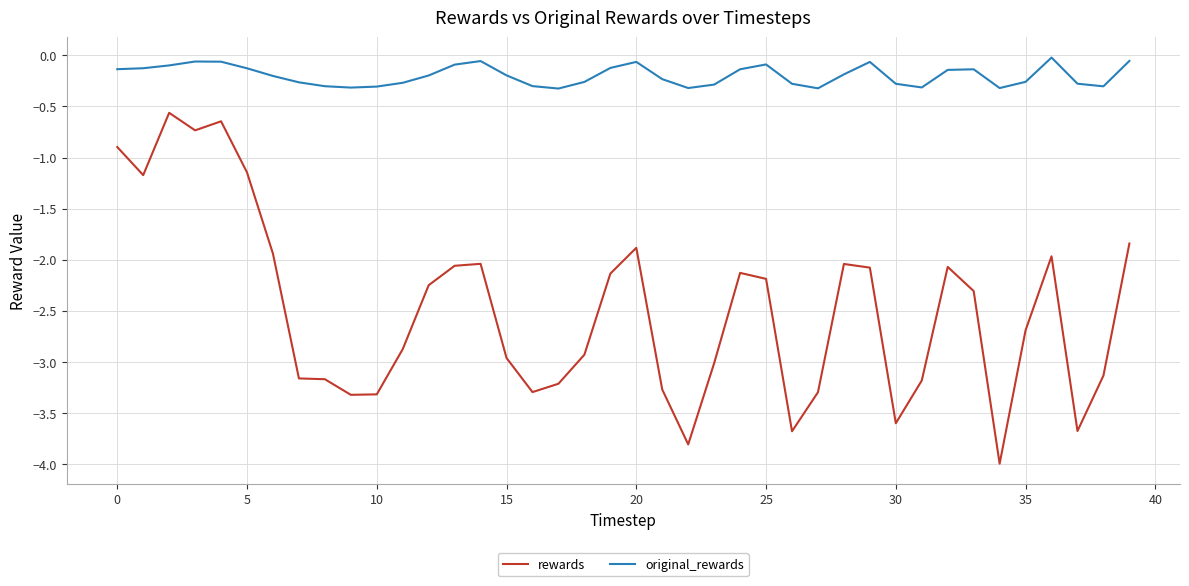

What is the lowest value of the original_rewards series?

-0.3